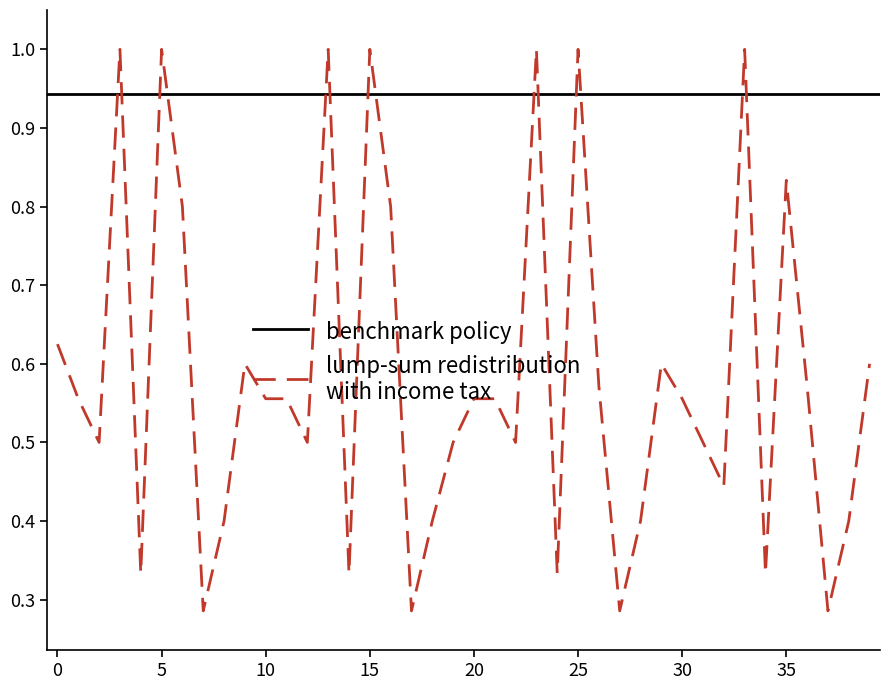

Reading right to left, transcribe all the data shown in this chart.

39=0.6	38=0.4	37=0.3	36=0.6	35=0.8	34=0.3	33=1.0	32=0.4	31=0.5	30=0.6	29=0.6	28=0.4	27=0.3	26=0.6	25=1.0	24=0.3	23=1.0	22=0.5	21=0.6	20=0.6	19=0.5	18=0.4	17=0.3	16=0.8	15=1.0	14=0.3	13=1.0	12=0.5	11=0.6	10=0.6	9=0.6	8=0.4	7=0.3	6=0.8	5=1.0	4=0.3	3=1.0	2=0.5	1=0.6	0=0.6